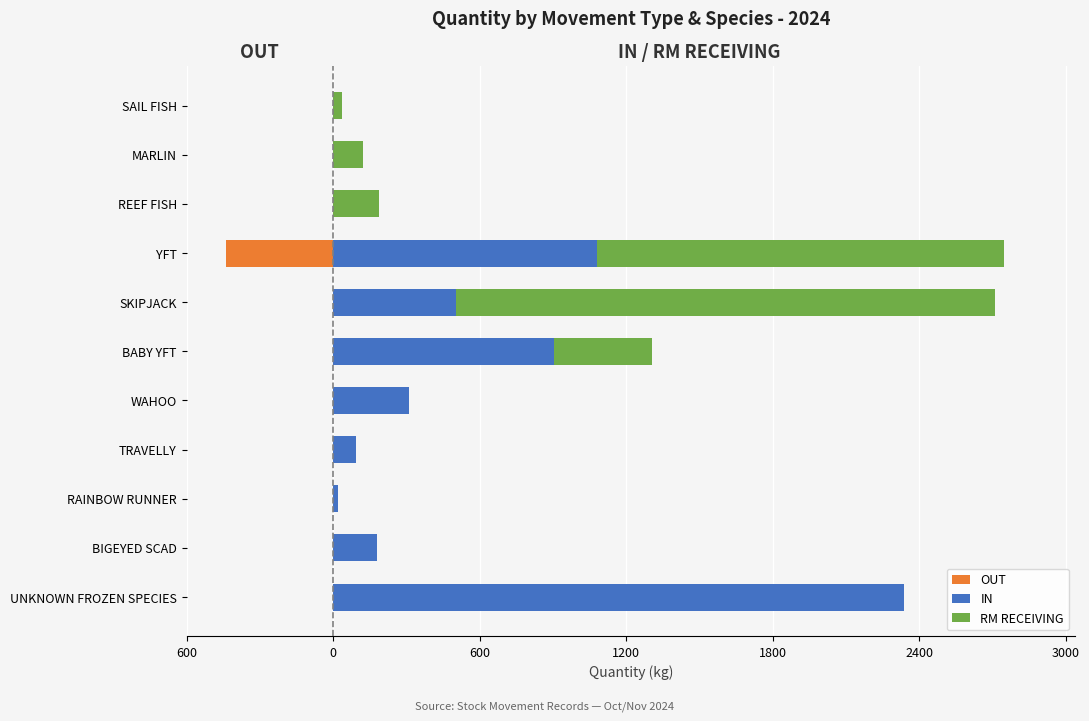

Count the number of data series in this chart.

3